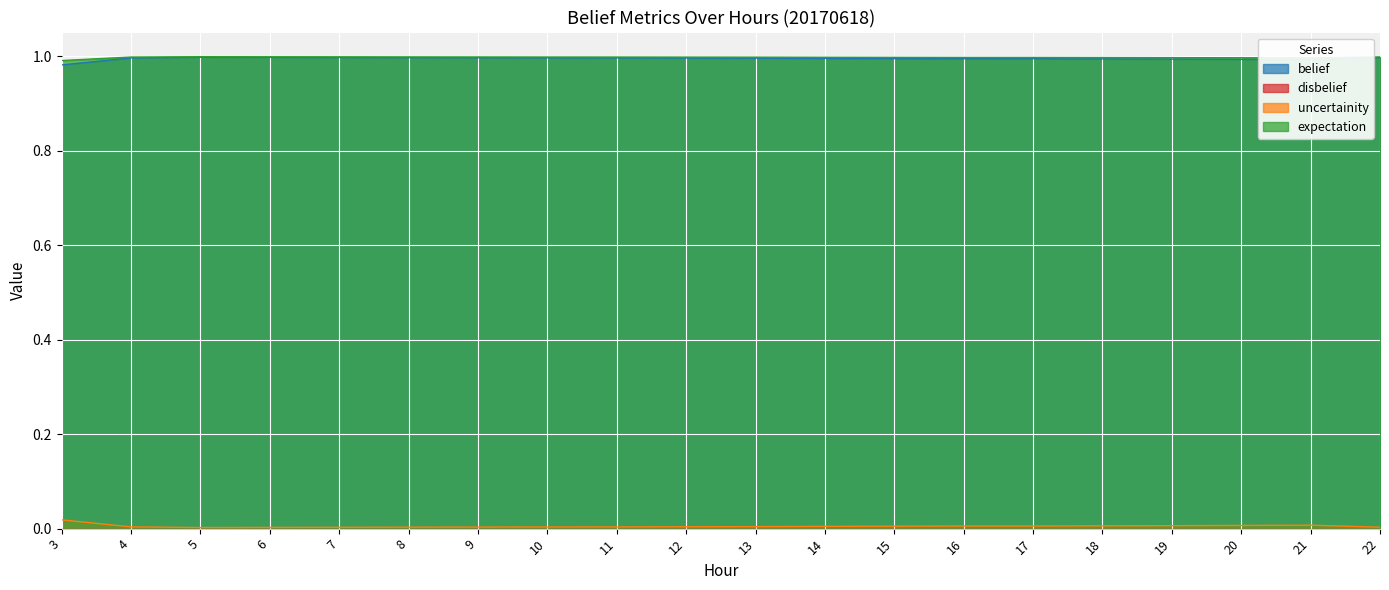

Count the expectation values in the range 0 to 1.

20